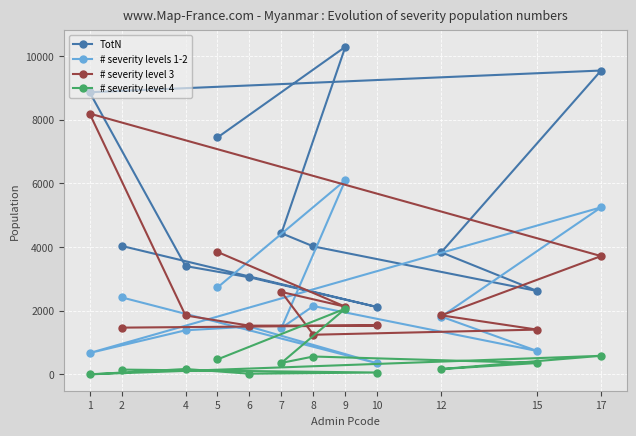

Count the number of categories in the chart.

12